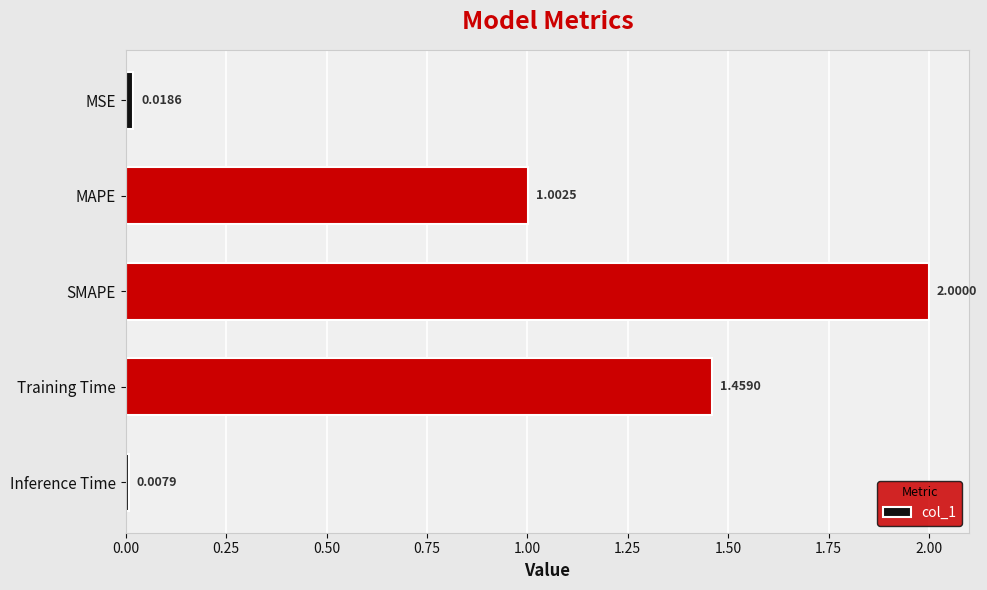

Between Inference Time and MAPE, which is larger?

MAPE